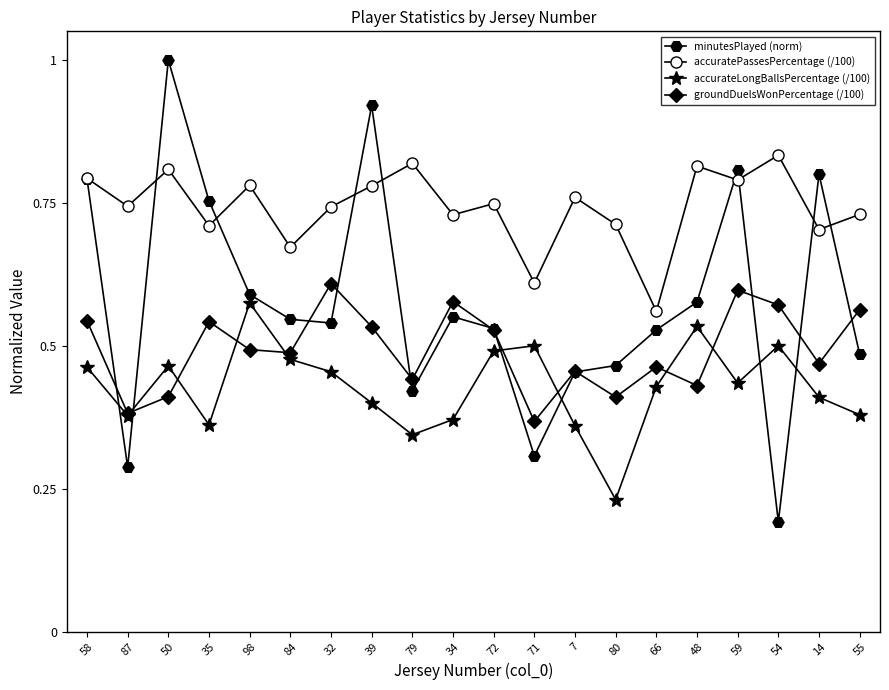

What is the label of the 20th point from the left?

55